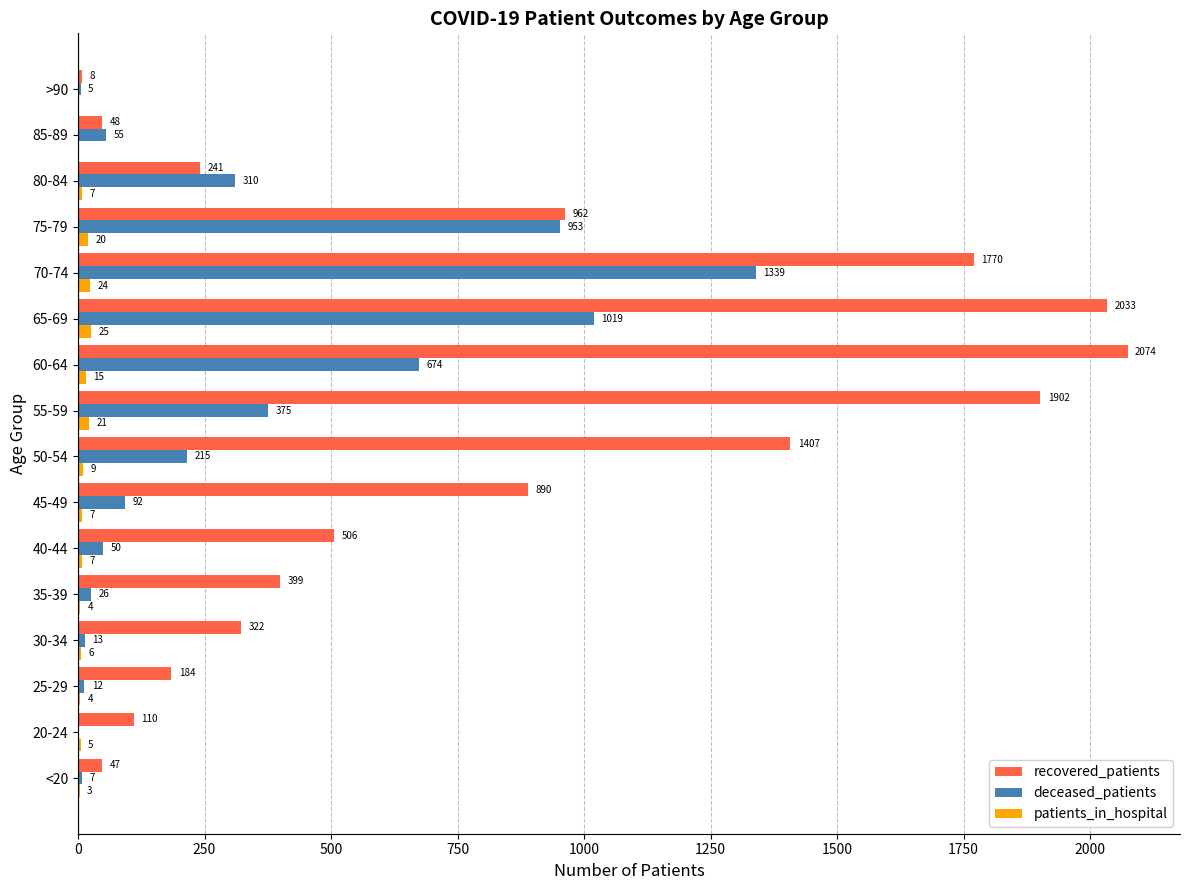

Read the patients_in_hospital value at <20, to the nearest 5.

5